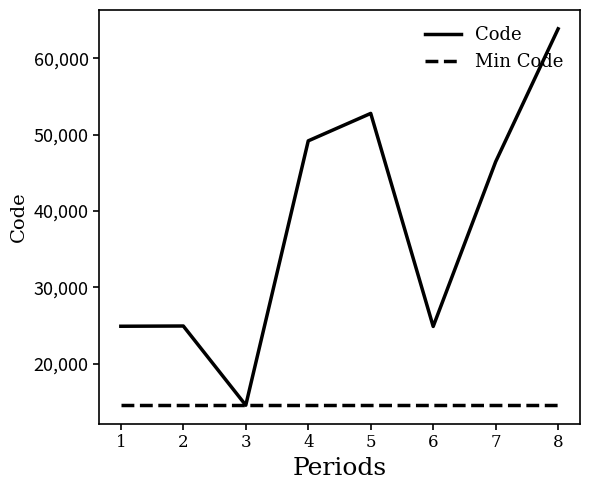

True or false: Code has a value of 40413 at 1.

False